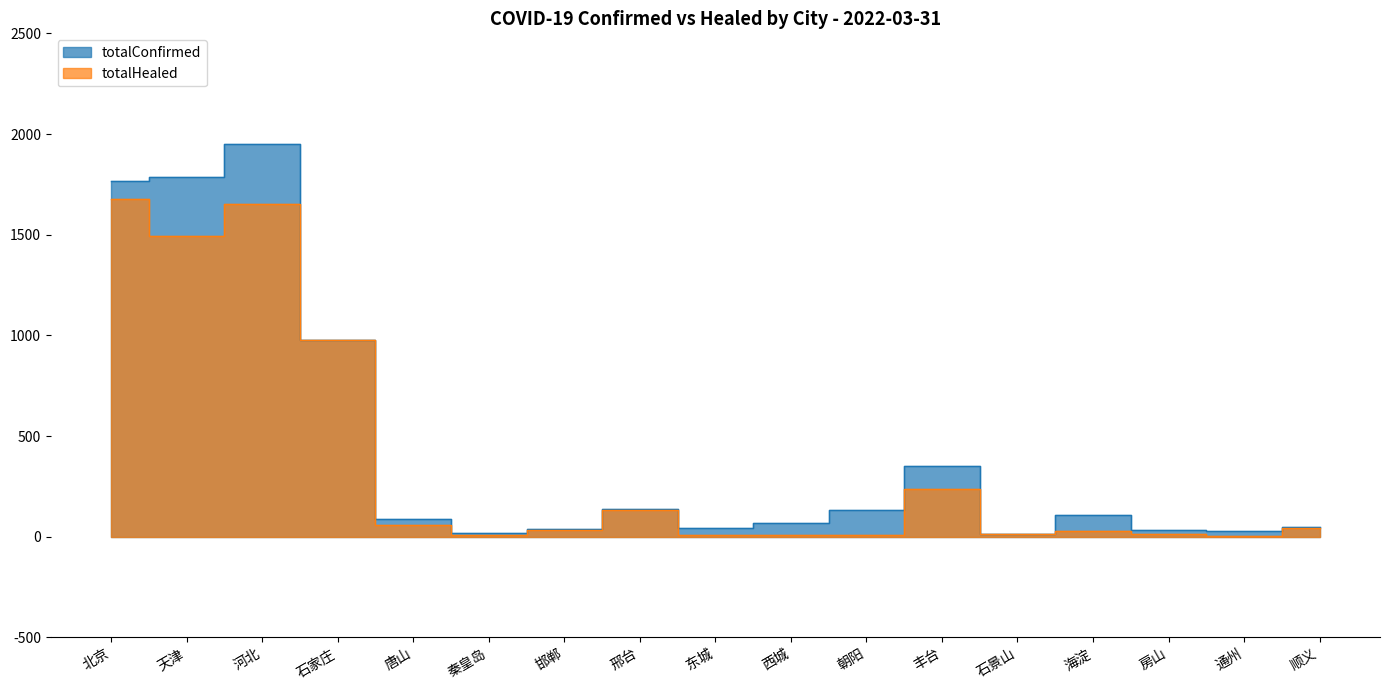

Where does the totalConfirmed series first go above 89?

北京